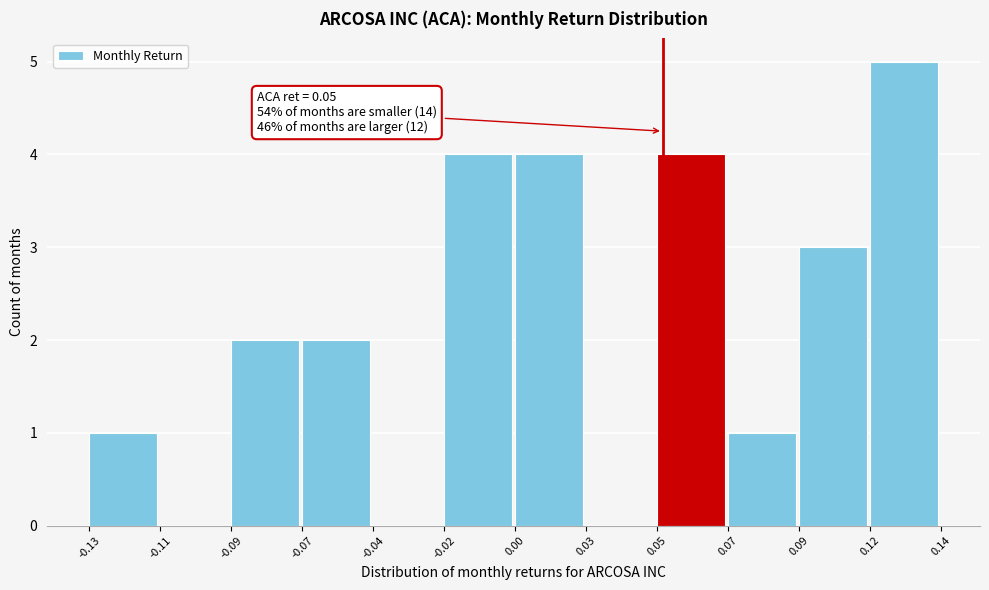

Reading left to right, transcribe all the data shown in this chart.

-0.13=1	-0.11=0	-0.09=2	-0.07=2	-0.04=0	-0.02=4	0.00=4	0.03=0	0.05=4	0.07=1	0.09=3	0.12=5